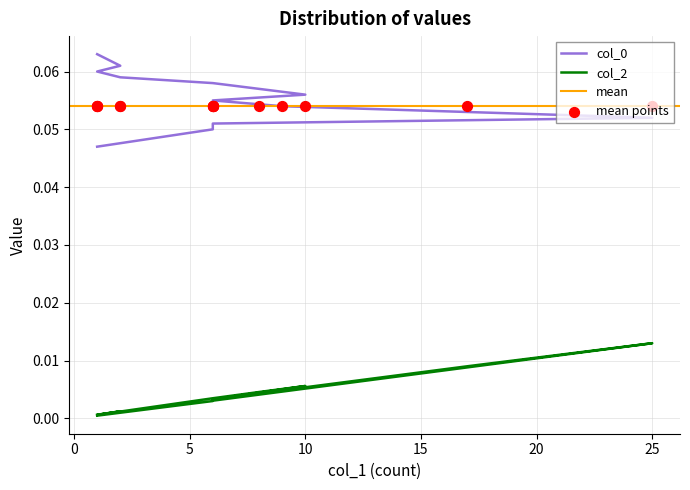

What are all the series names shown in the legend?

col_0, col_2